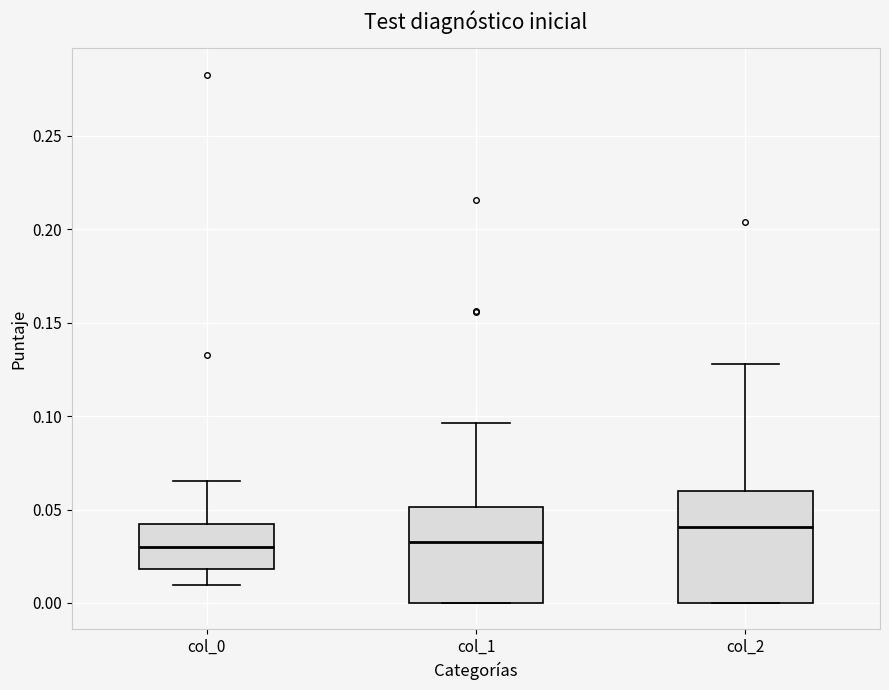

Reading left to right, transcribe this box plot: for each box, give where its median line is, the range the box spans, and where its two whiskers end, as read against the y-axis. The values are not printed on the chart, so give them approximately, as read against the axis.

col_0: median 0.030, box 0.020 to 0.040, whiskers 0.010 to 0.065
col_1: median 0.035, box 0.000 to 0.050, whiskers 0.000 to 0.095
col_2: median 0.040, box 0.000 to 0.060, whiskers 0.000 to 0.130